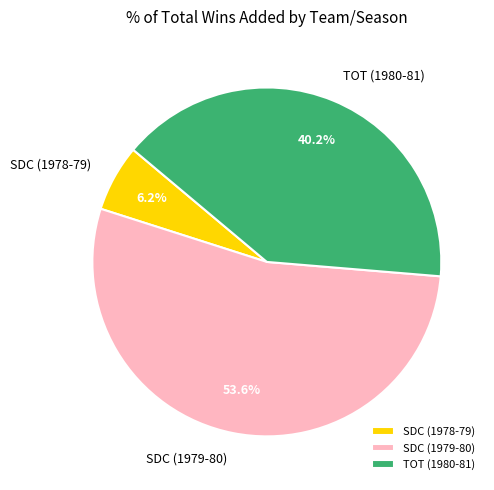

The SDC (1979-80) slice represents 68% of the pie. True or false?

False